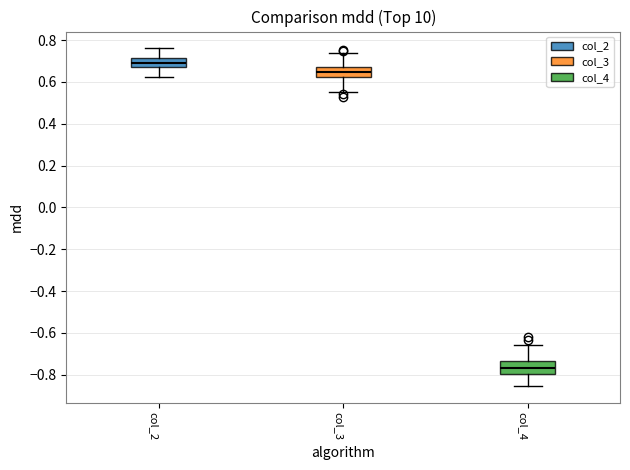

Which box has the lowest median line?

col_4